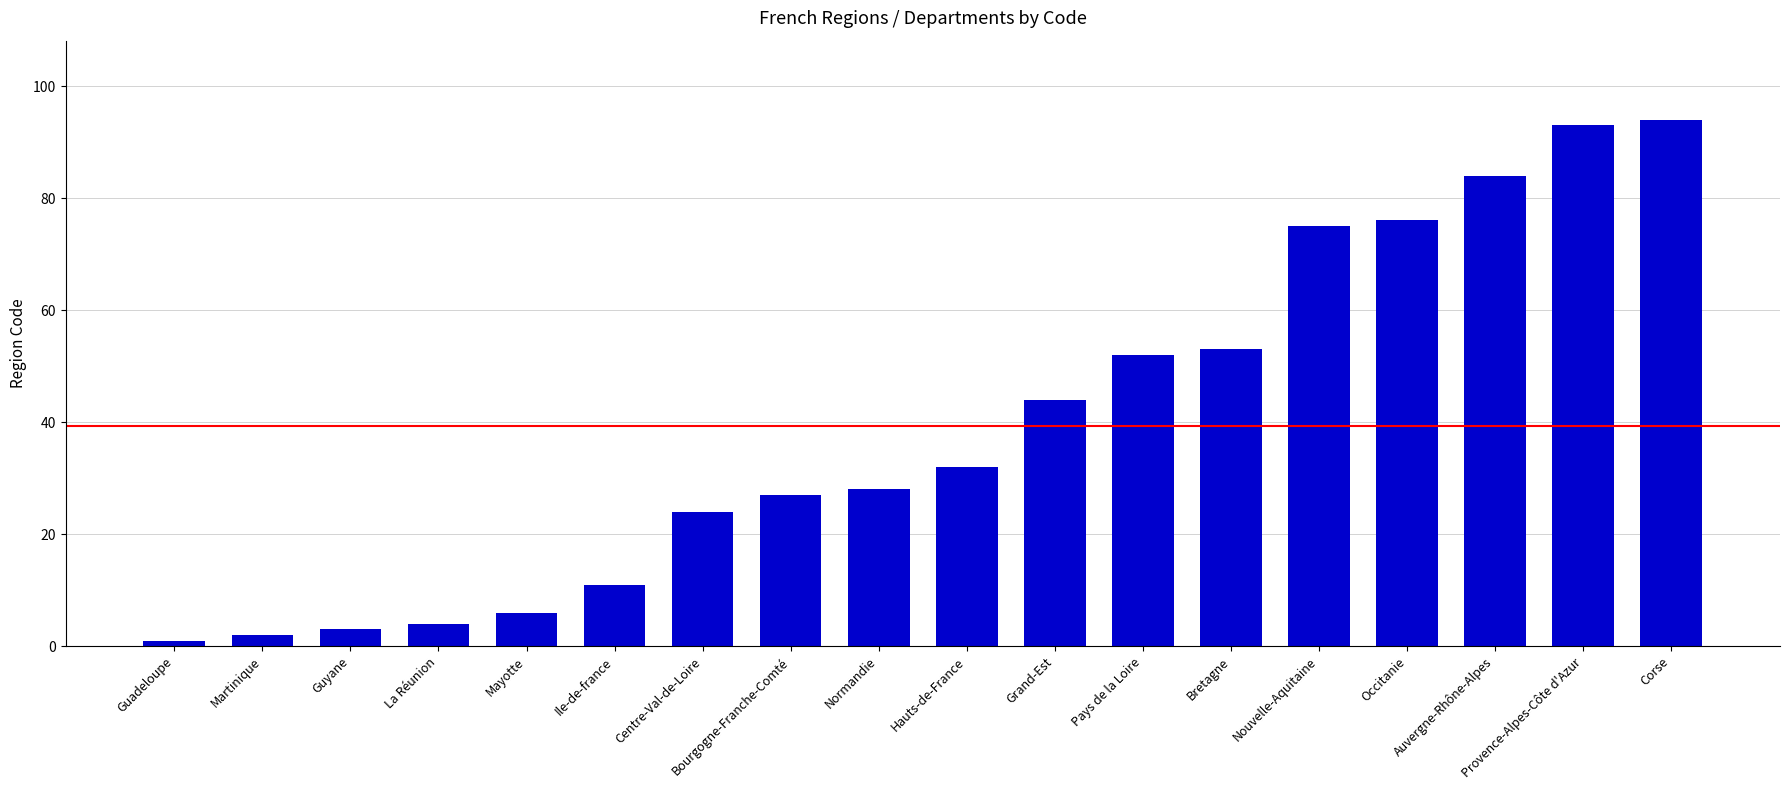

What position from the left is Normandie?

9